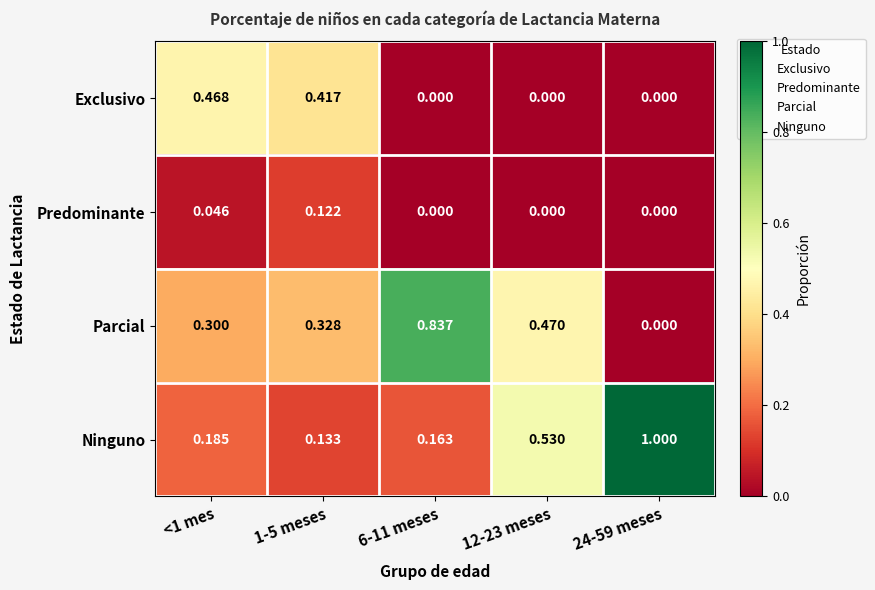

Rank the series by their maximum value, from lowest to highest.

Predominante, Exclusivo, Parcial, Ninguno